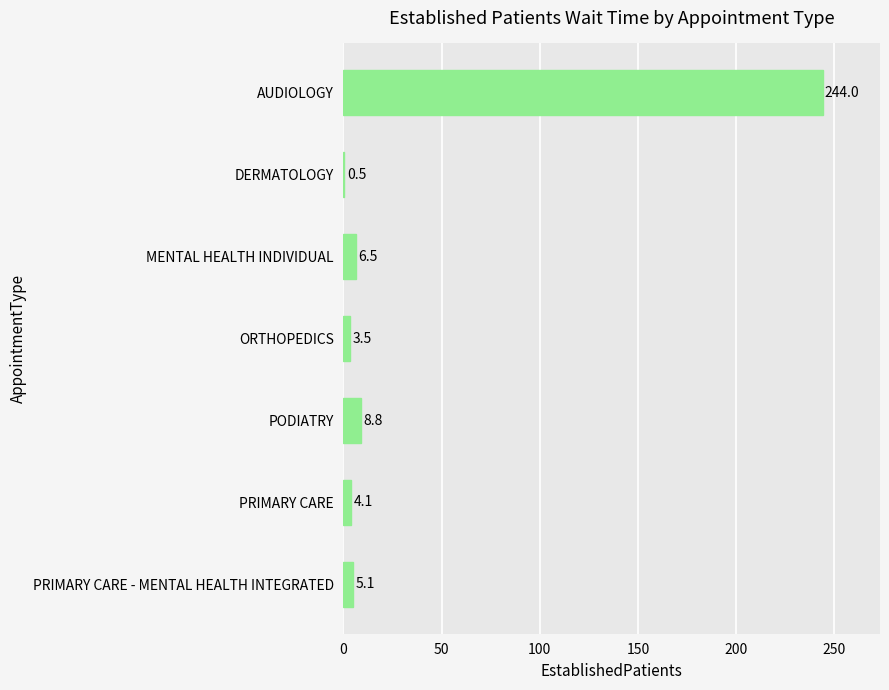

Reading bottom to top, transcribe all the data shown in this chart.

PRIMARY CARE - MENTAL HEALTH INTEGRATED=5.1	PRIMARY CARE=4.1	PODIATRY=8.8	ORTHOPEDICS=3.5	MENTAL HEALTH INDIVIDUAL=6.5	DERMATOLOGY=0.5	AUDIOLOGY=244.0